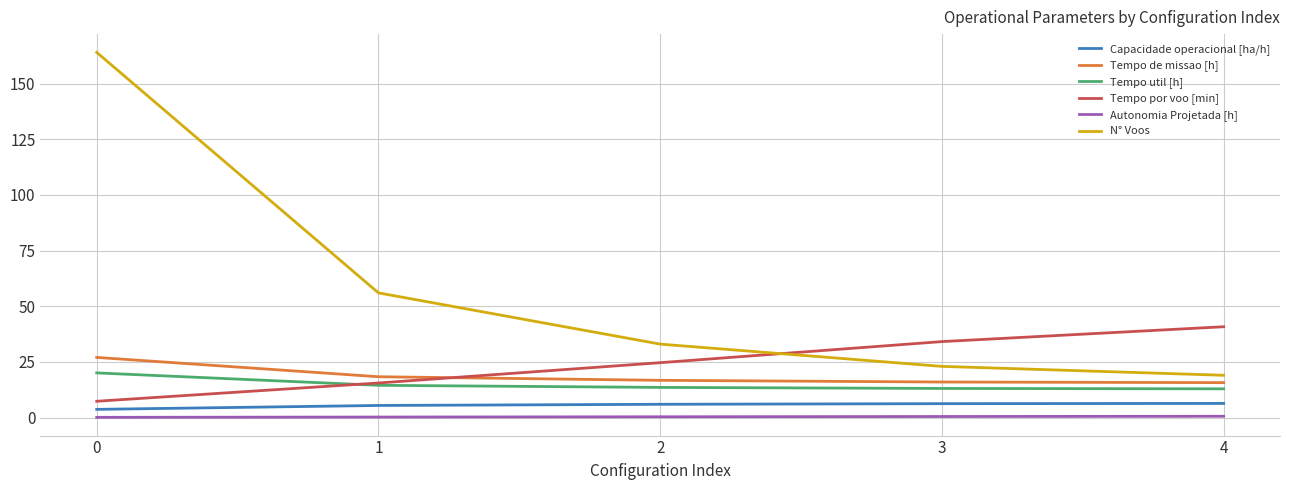

How many distinct data groups are displayed?

6